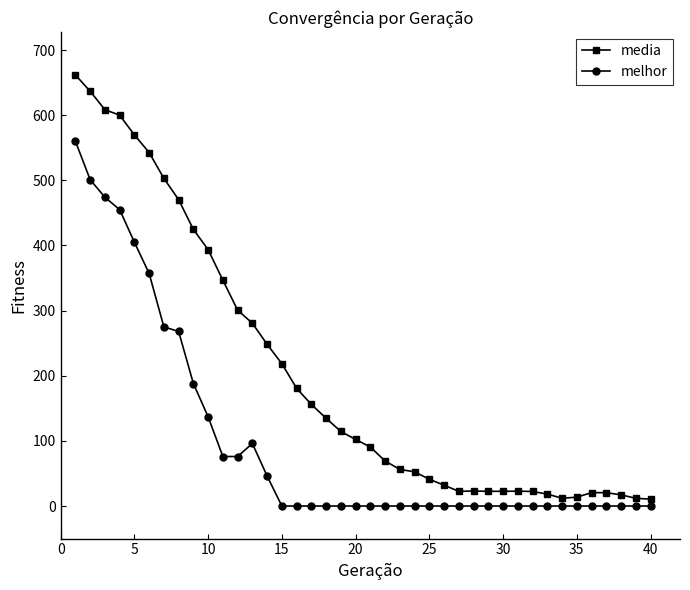

Which series has the widest spread of values?

media